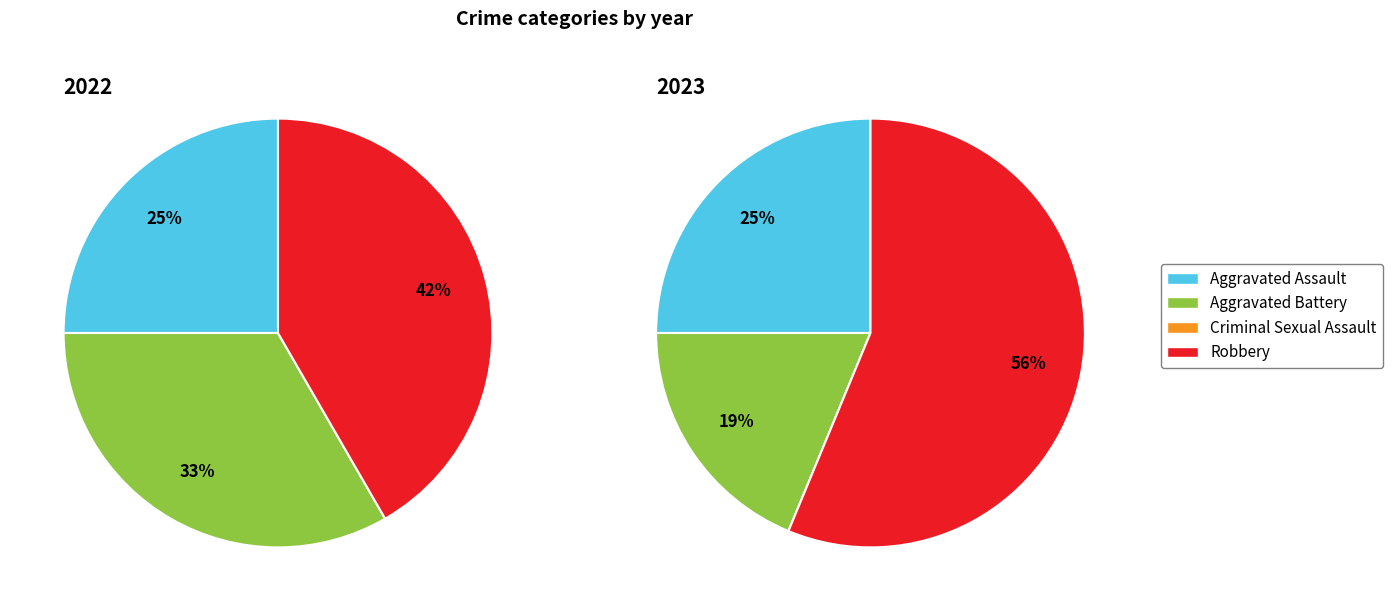

The values_2022 slice represents 25% of the pie. True or false?

True